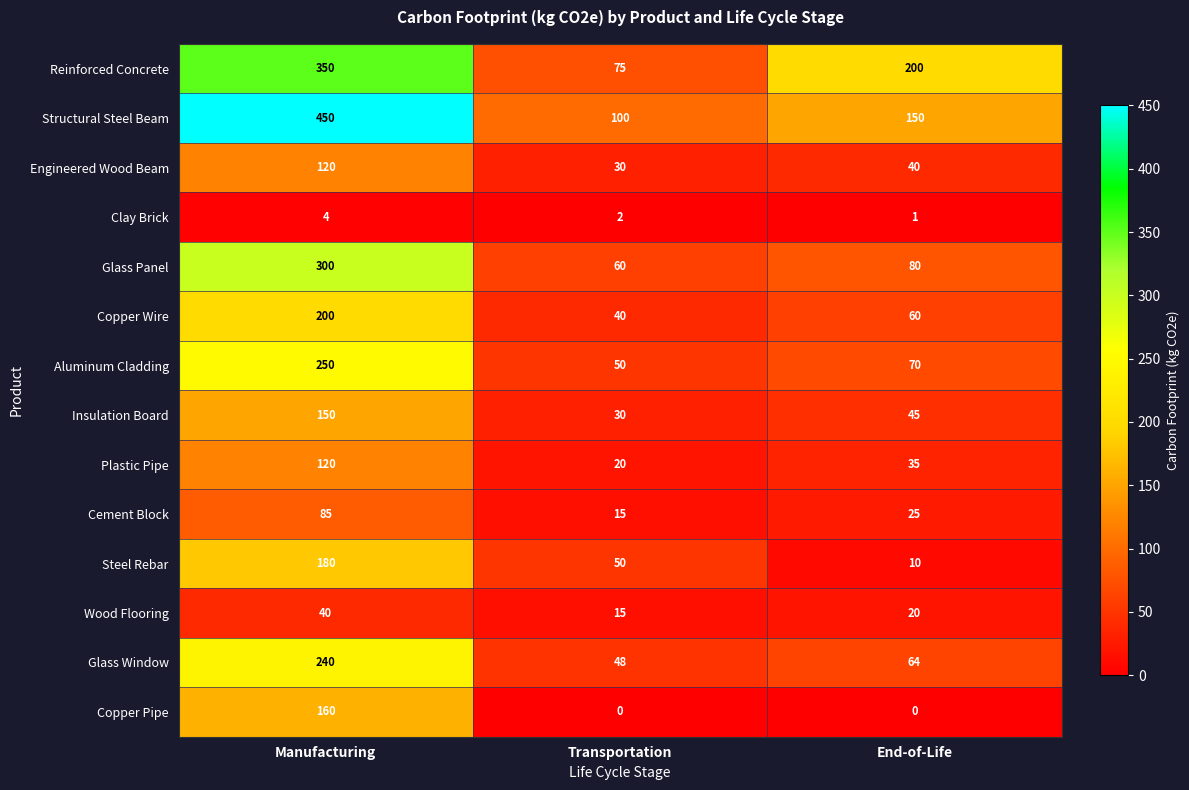

What is the spread (max minus min) of values at Transportation?

100